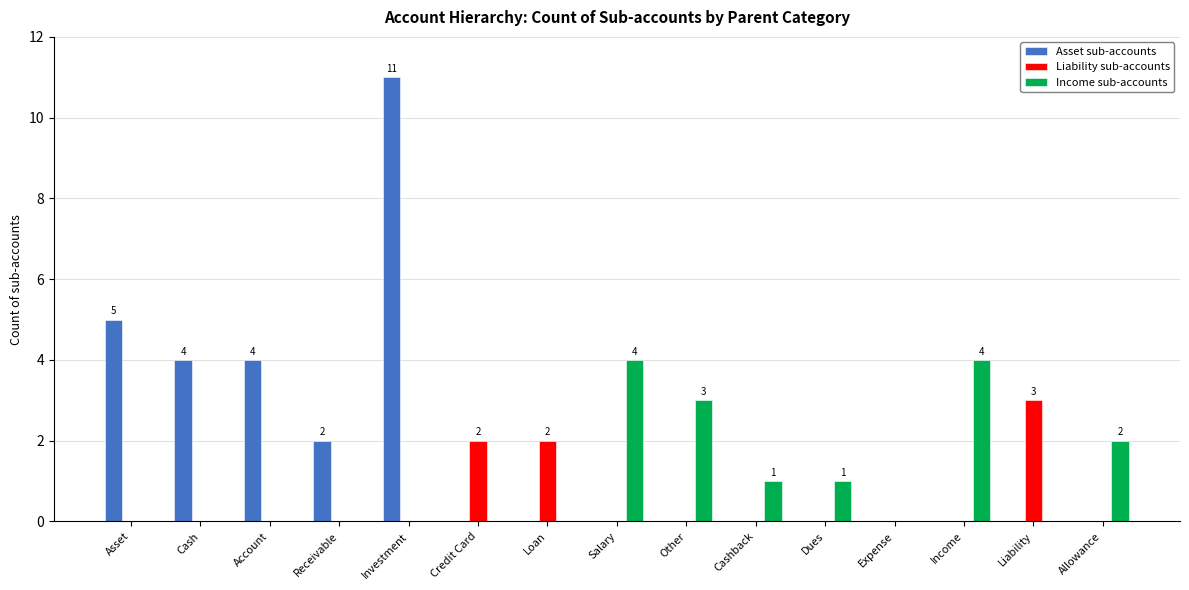

Is the value of Asset sub-accounts at Credit Card greater than the value of Income sub-accounts at Allowance?

No